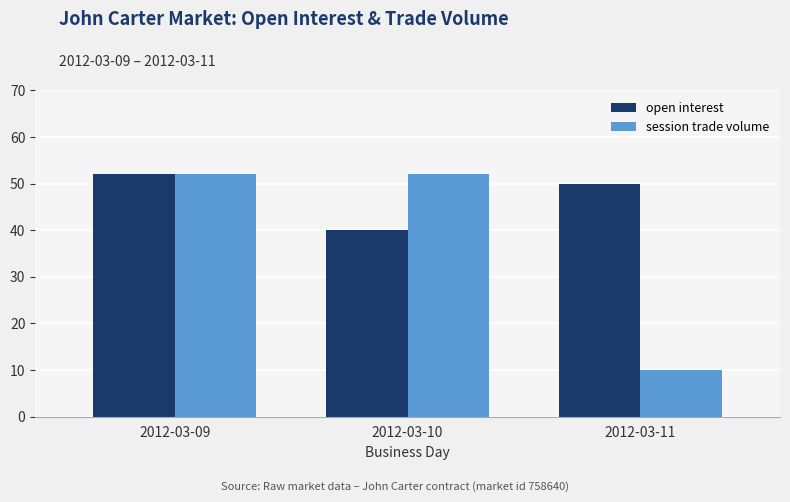

Count the open interest values in the range 40 to 52.

3